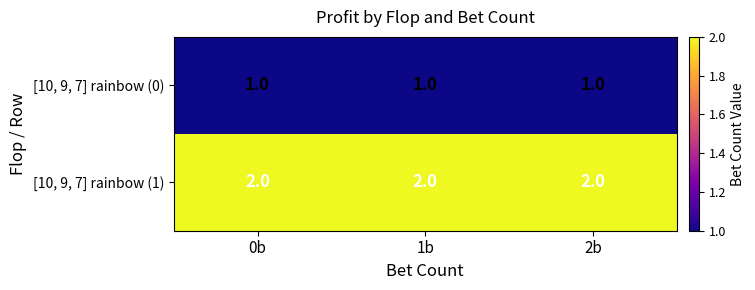

At how many categories does at least one series exceed 1?

3